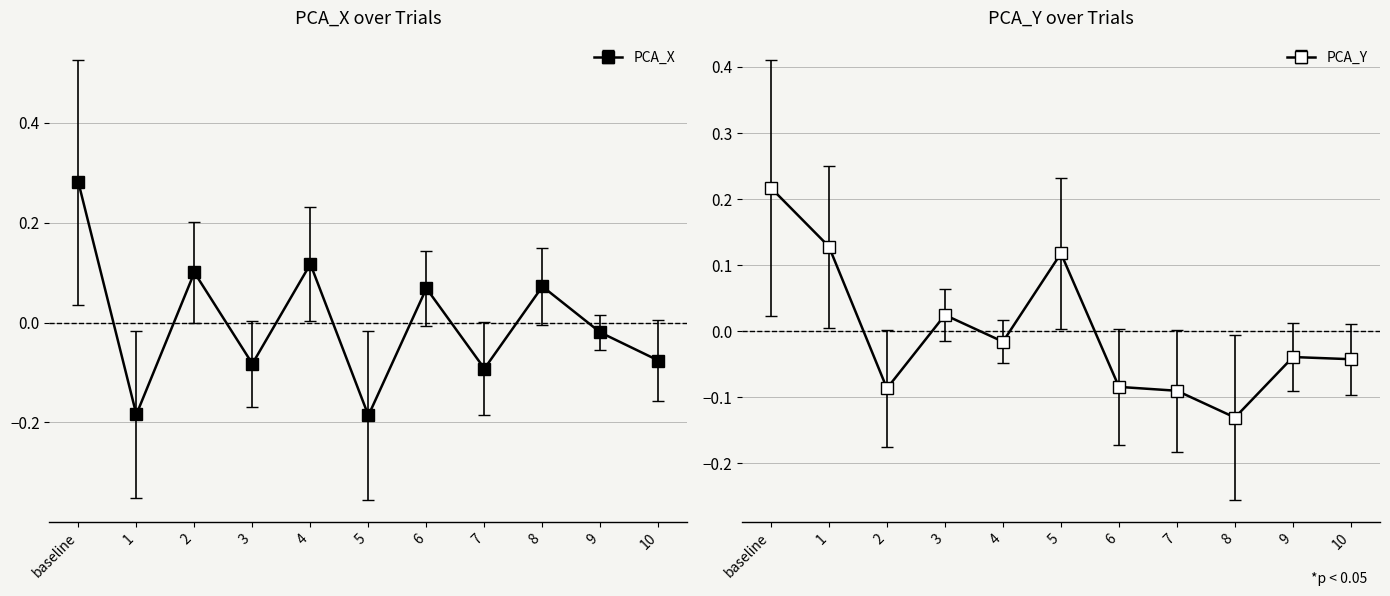

What is the sum of the PCA_Y values at 7 and 6?

-0.2